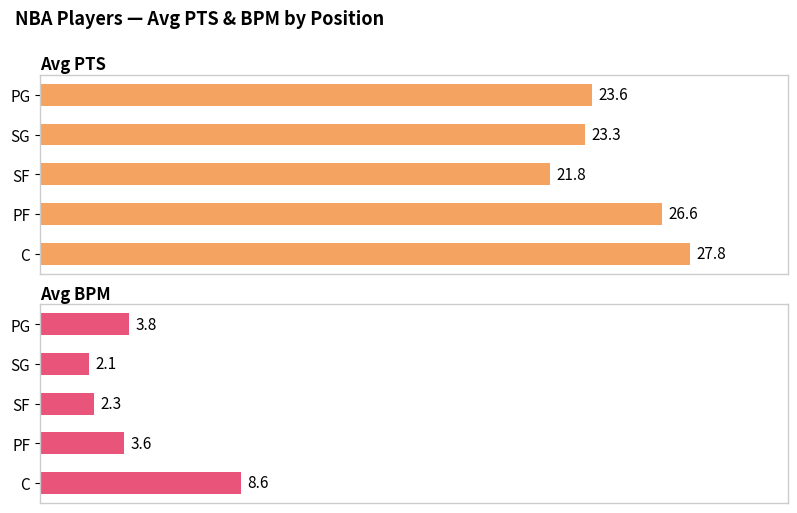

Which series has the largest range (max minus min)?

Avg BPM